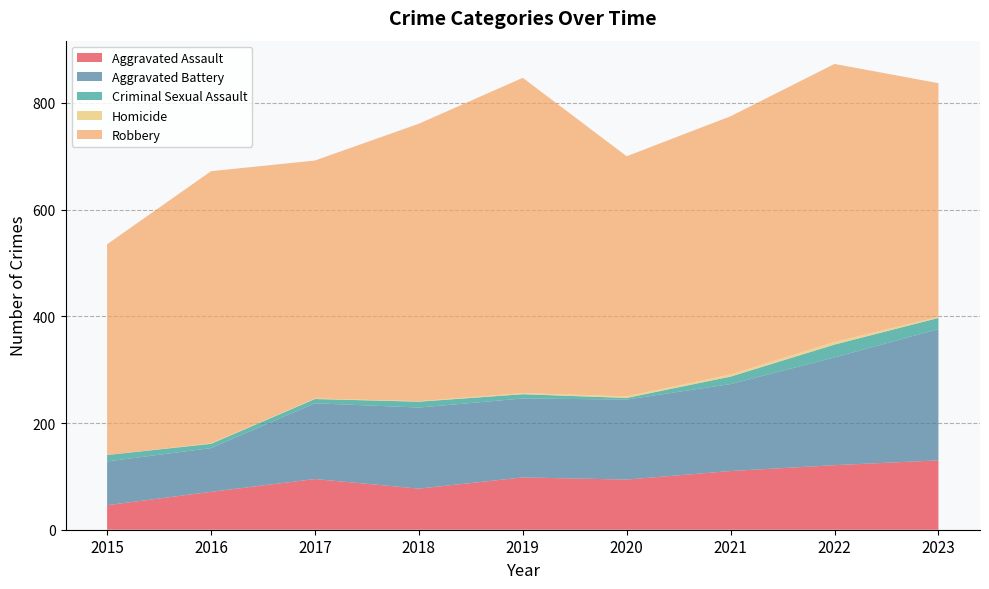

Reading left to right, transcribe all the data shown in this chart.

Aggravated Assault: 46	71	95	77	98	94	110	121	130
Aggravated Battery: 82	82	142	152	148	150	163	202	246
Criminal Sexual Assault: 12	8	8	11	8	3	14	24	21
Homicide: 0	1	1	1	2	3	4	5	2
Robbery: 395	510	446	520	591	450	484	521	438